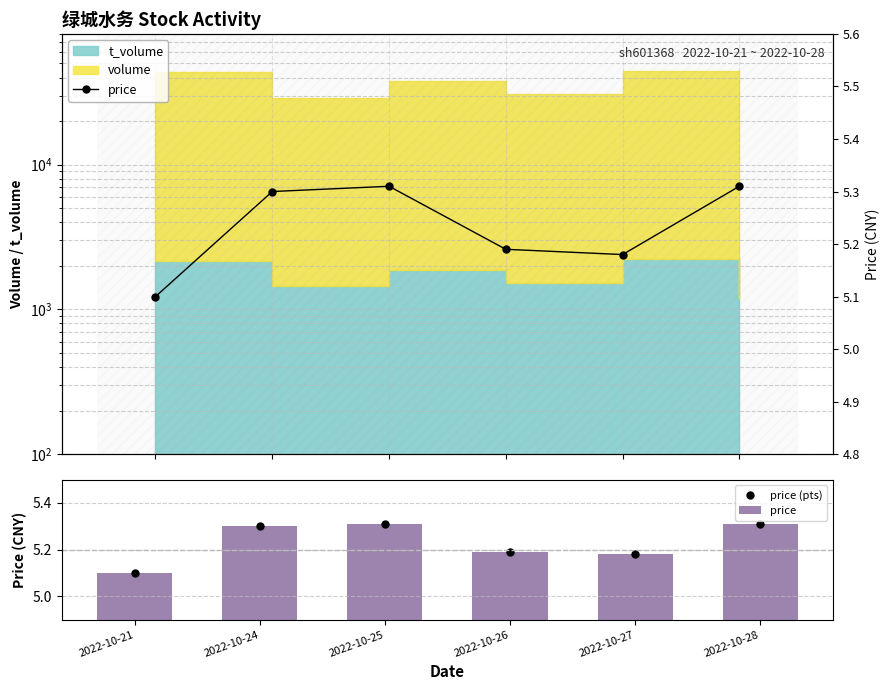

Is the value of price at 2022-10-28 greater than the value of price (pts) at 2022-10-28?

No